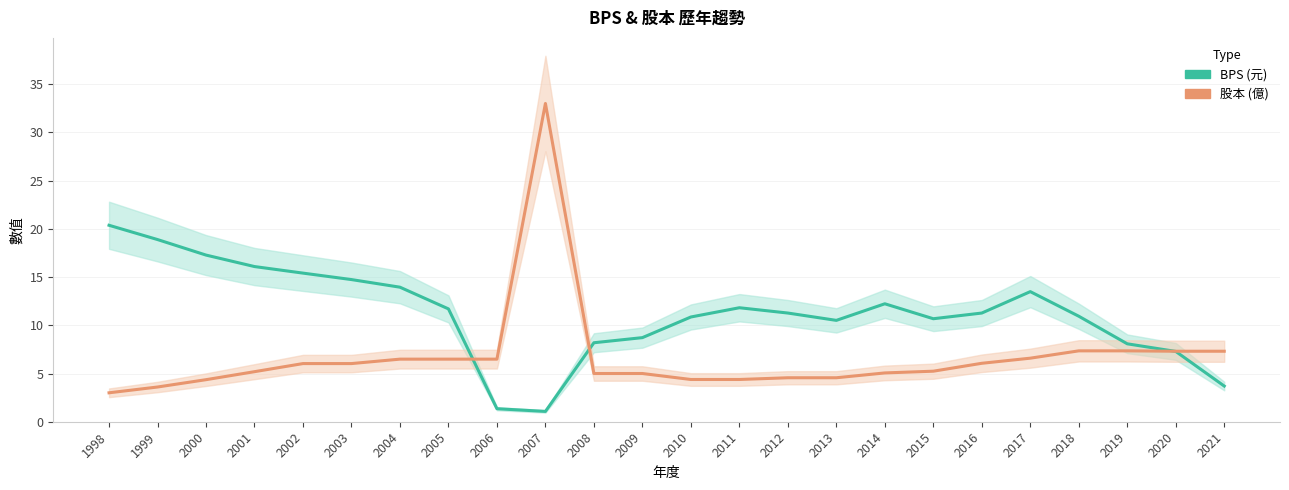

Where do 股本 and BPS first cross each other?

2005 and 2006